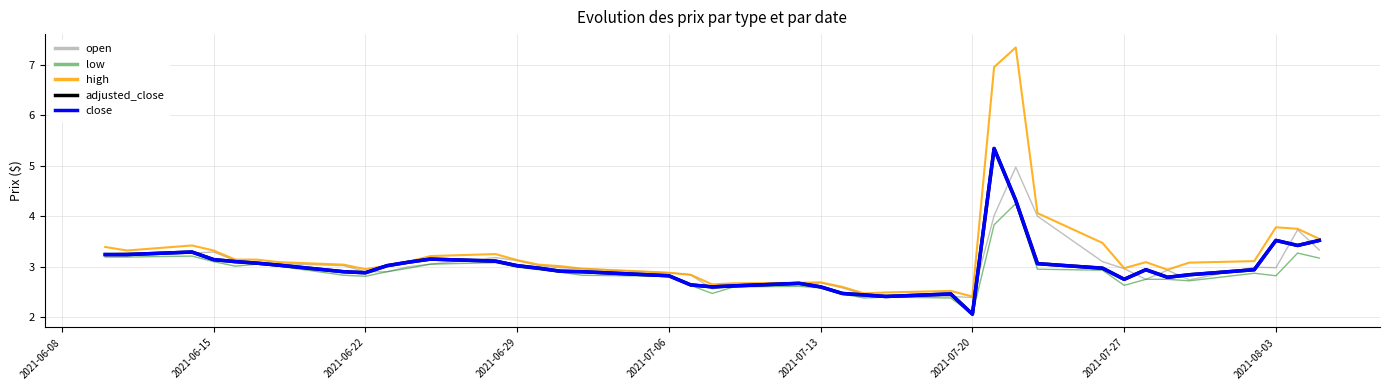

How many lines are shown in the chart?

5